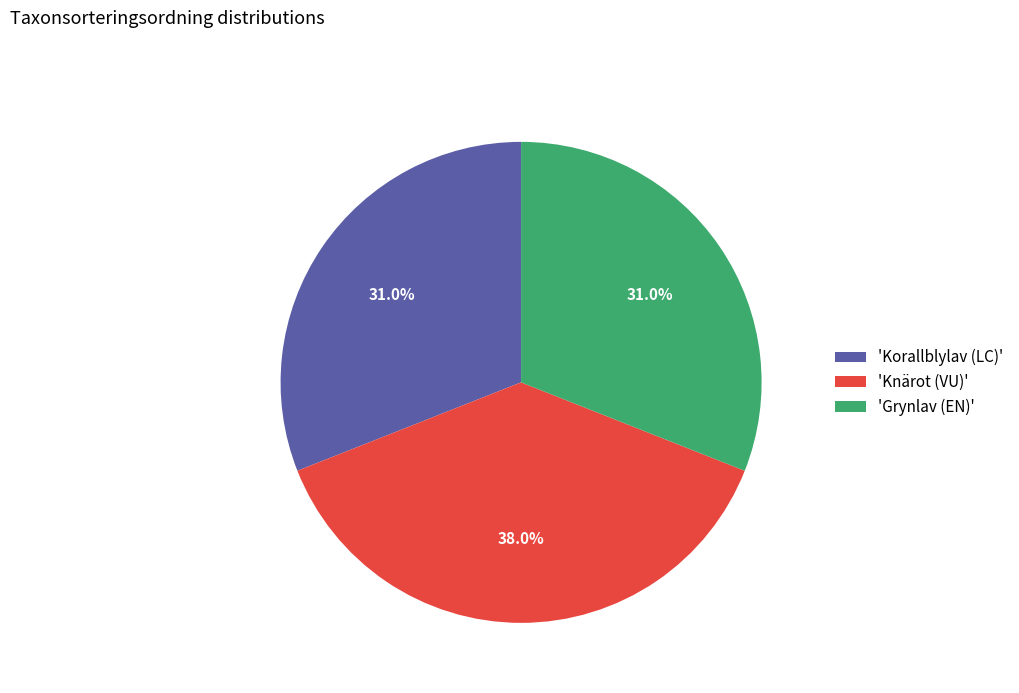

What is the ratio of the value at 'Knärot (VU)' to the value at 'Korallblylav (LC)'?

1.2